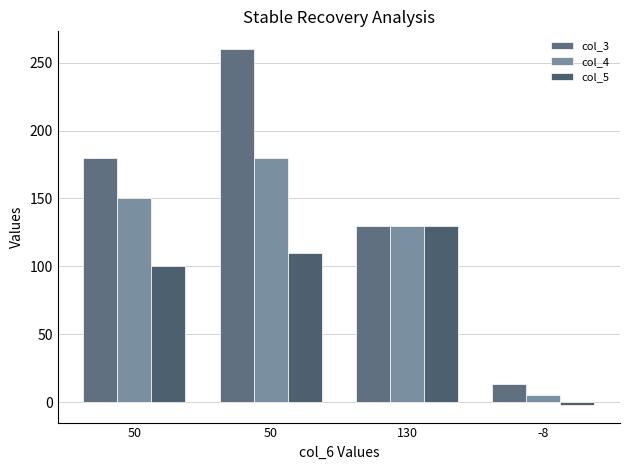

What is the difference between the second highest and second lowest values in the col_5 series?

10